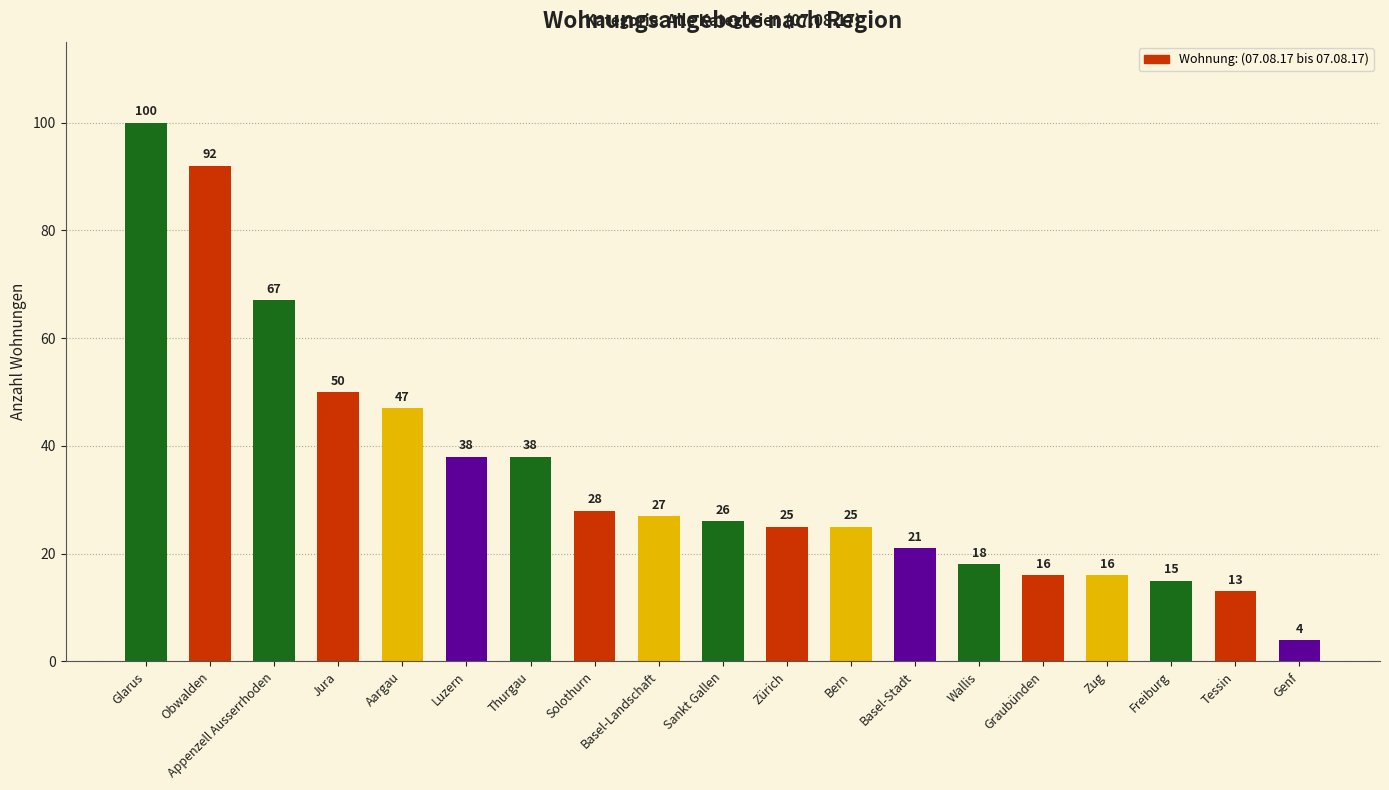

What position from the left is Bern?

12